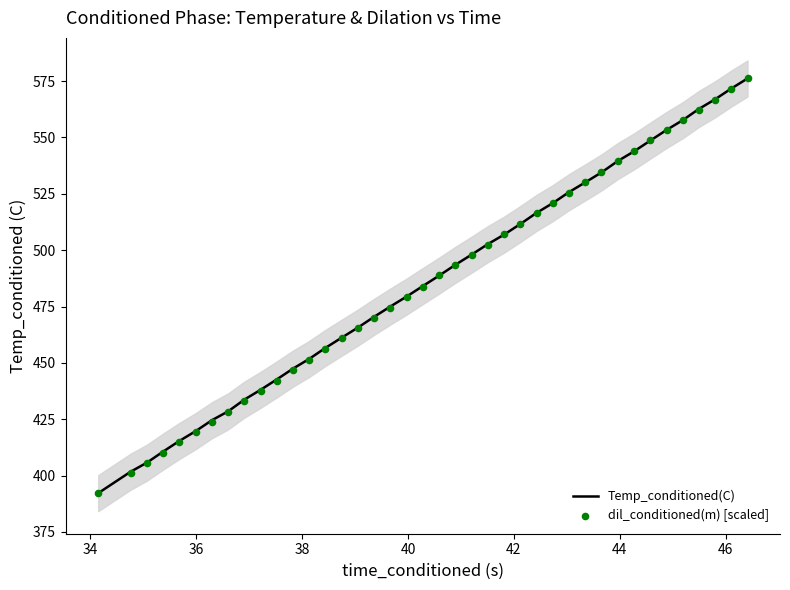

What is the lowest value of the Temp_conditioned(C) series?

392.2